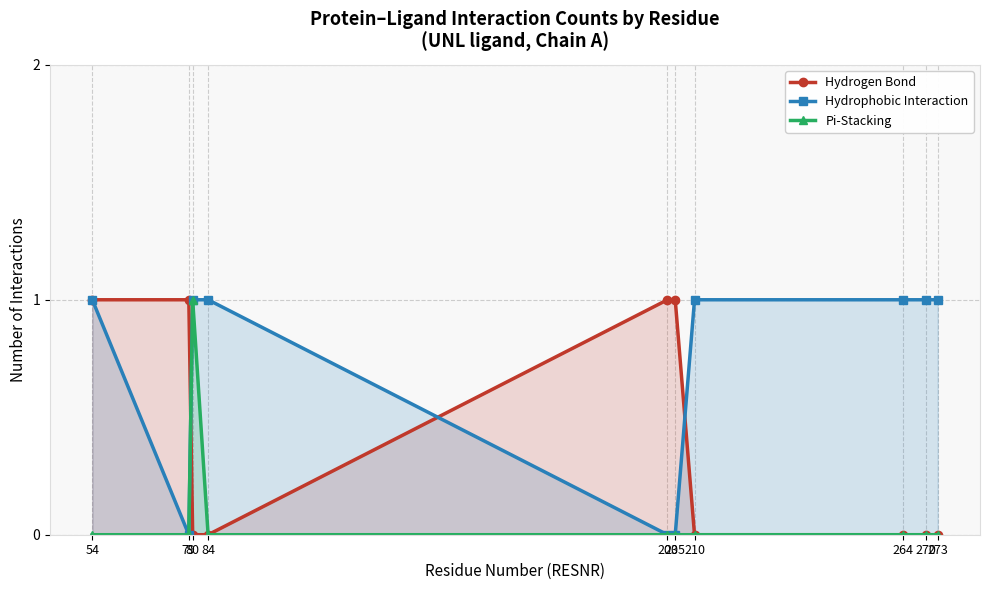

What is the total value across all series at 210?

1